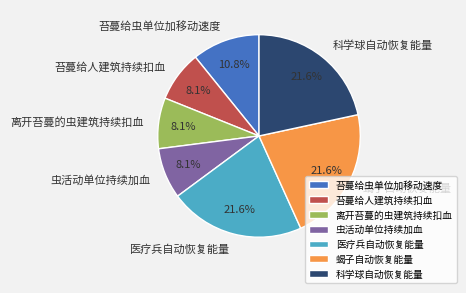

How many segments does this pie chart have?

7